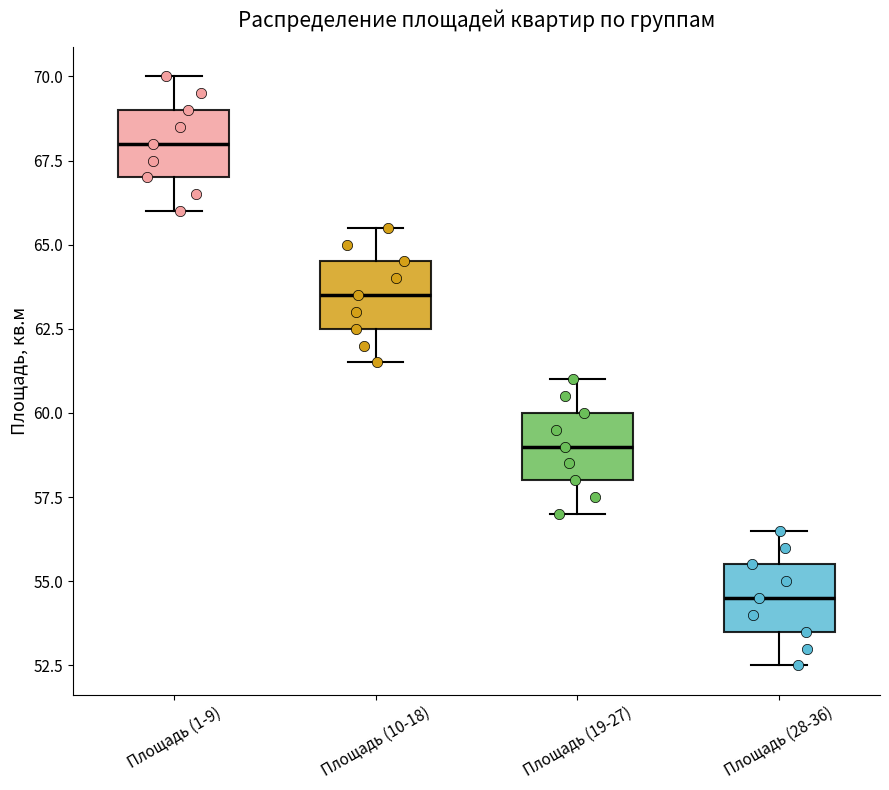

Which box's median line is the highest?

Площадь (1-9)